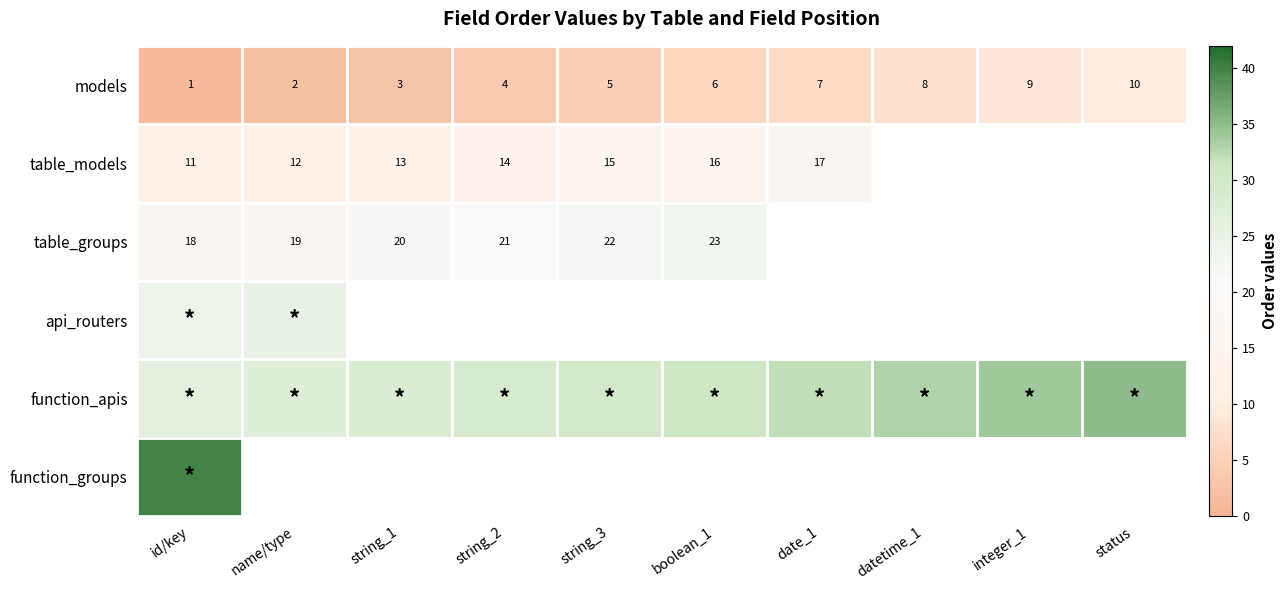

The value of models at date_1 is 2. True or false?

False